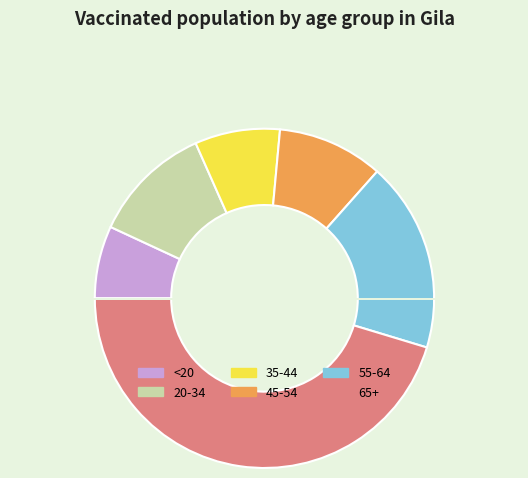

What is the ratio of the value at <20 to the value at 55-64?

0.4